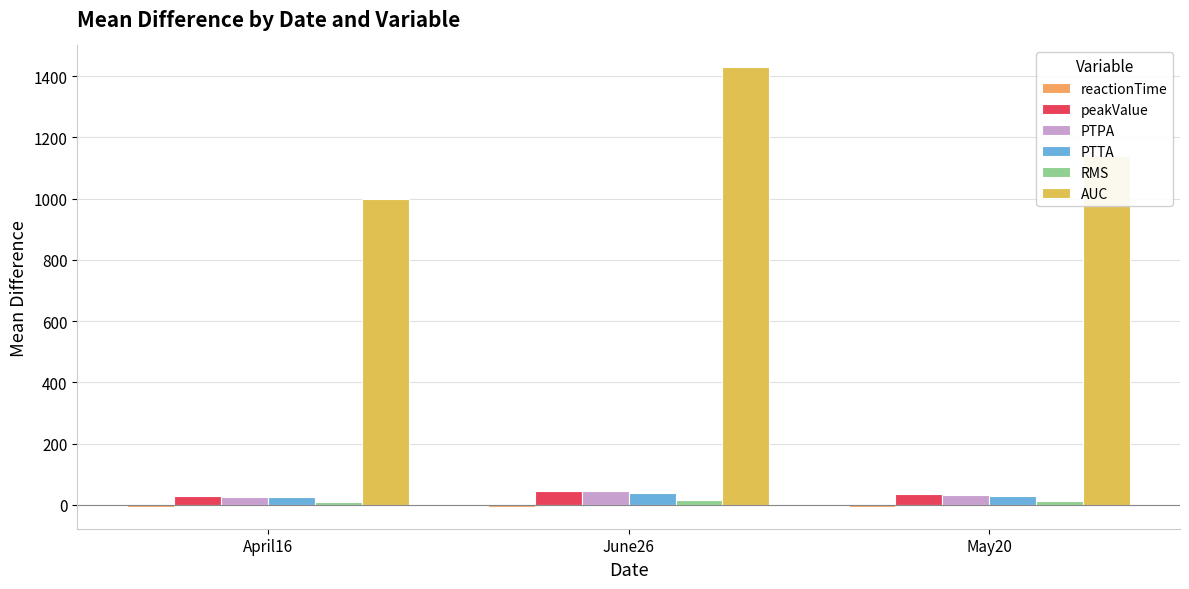

How many values in the AUC series are below 1137?

1